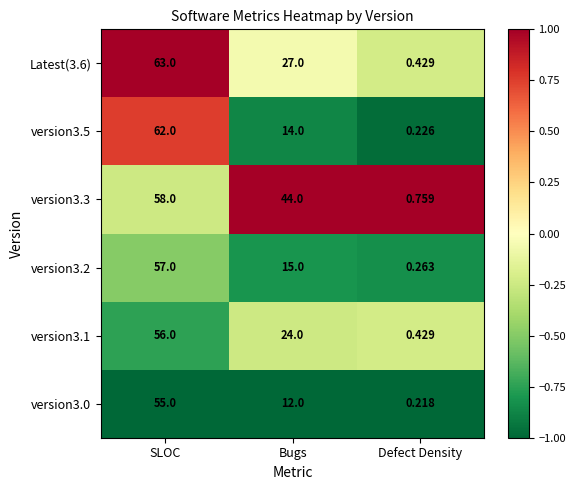

How many values in the version3.0 series are below 12?

1